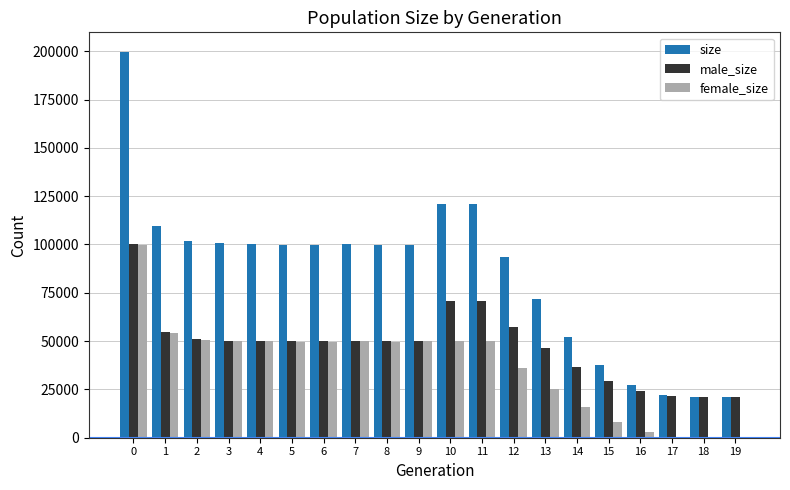

The value of male_size at 4 is 50238. True or false?

True